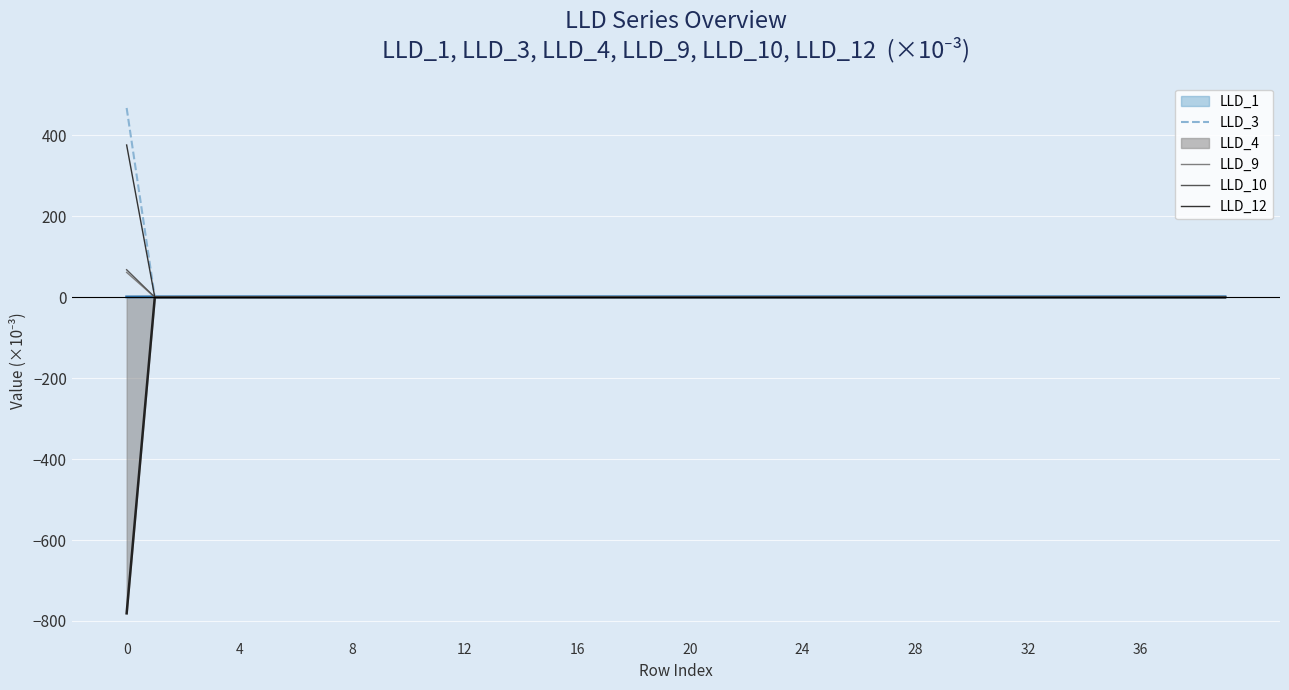

Rank the series at 13 from highest to lowest value.

LLD_3, LLD_9, LLD_10, LLD_12